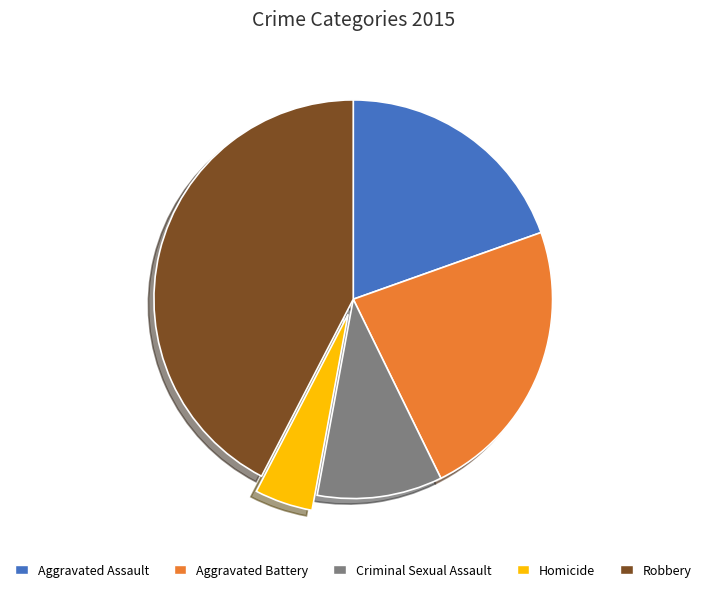

Combined, do Criminal Sexual Assault and Robbery account for over 50%?

Yes